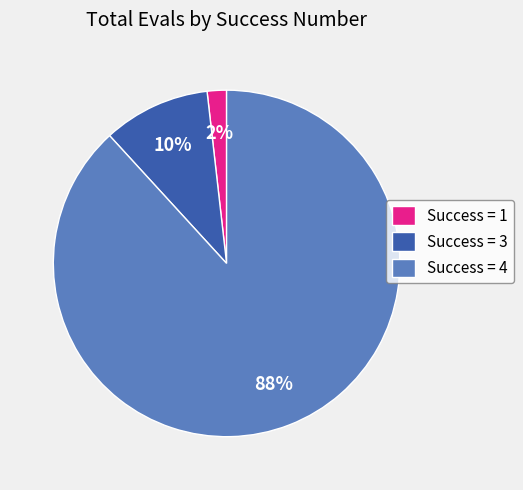

True or false: Success = 1 accounts for 2% of the total.

True